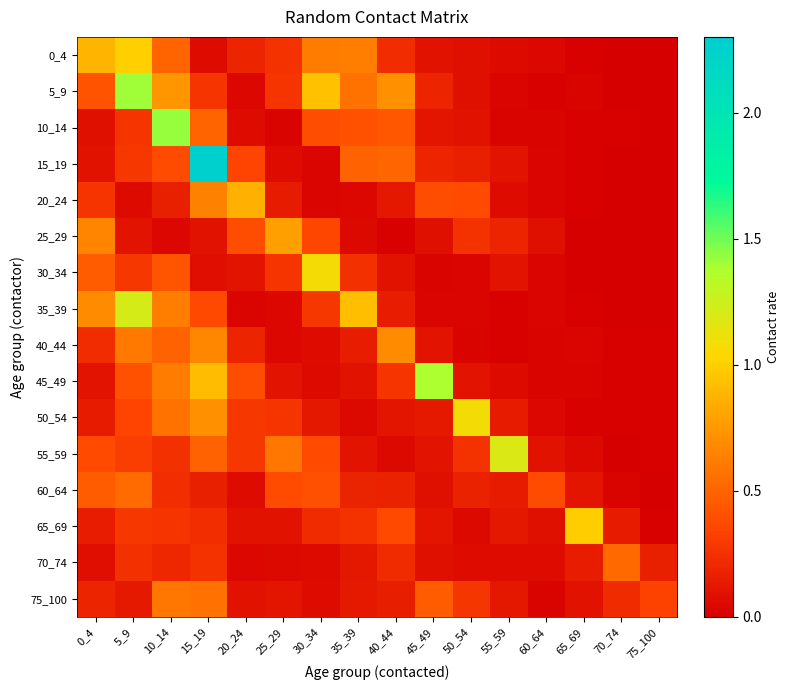

Which series has the largest total across all categories?

5_9